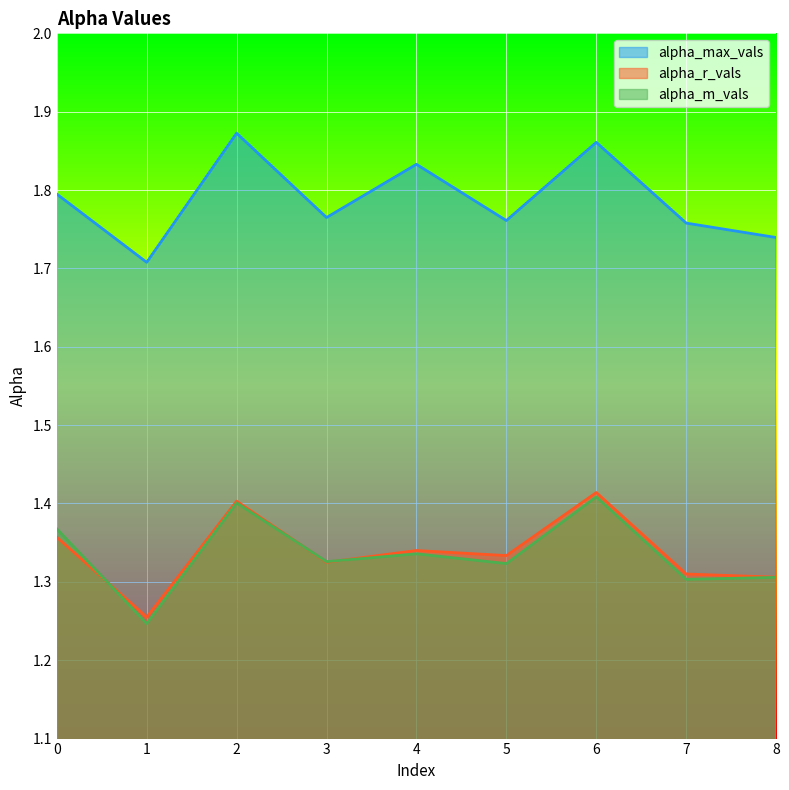

What is the maximum value for alpha_m_vals?

1.4